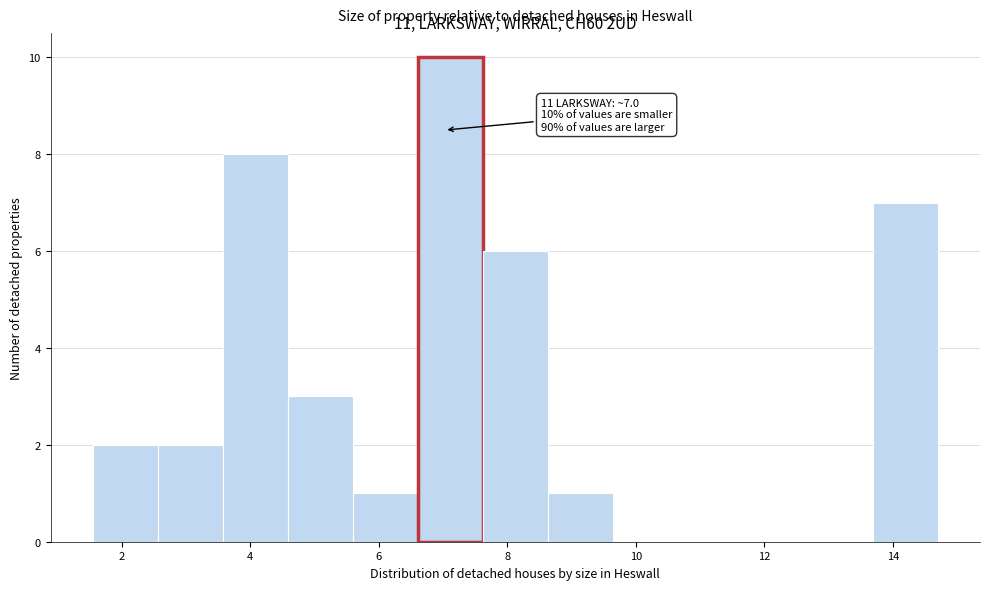

Which range on the x-axis has the tallest bar?

6.6 to 7.6